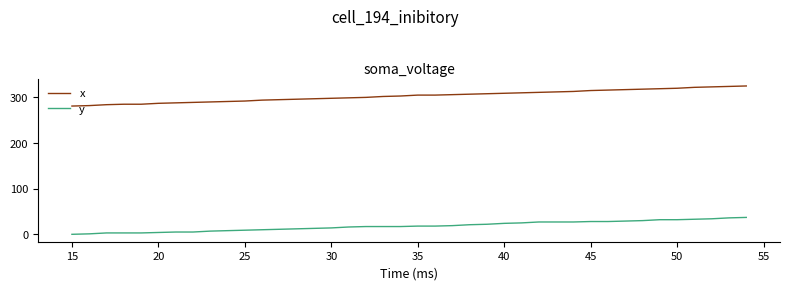

Rank the series by their maximum value, from lowest to highest.

y, x